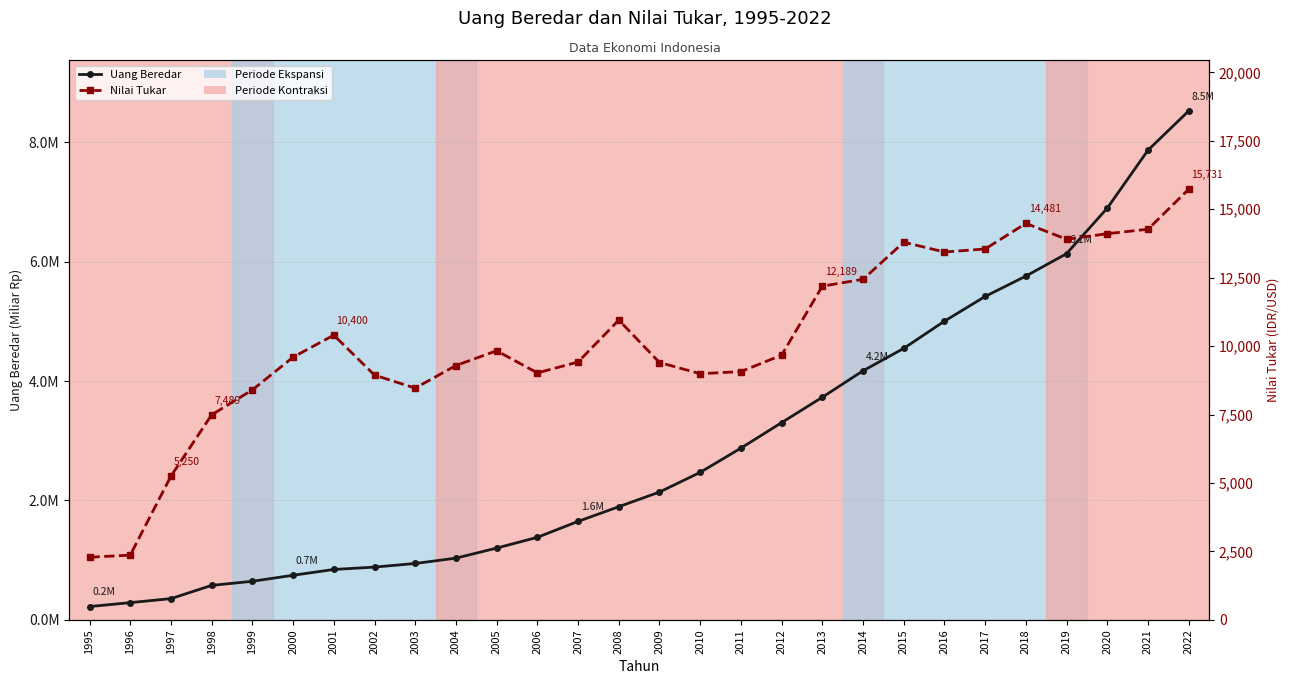

Rank the categories by Uang Beredar value from lowest to highest.

1995, 1996, 1997, 1998, 1999, 2000, 2001, 2002, 2003, 2004, 2005, 2006, 2007, 2008, 2009, 2010, 2011, 2012, 2013, 2014, 2015, 2016, 2017, 2018, 2019, 2020, 2021, 2022